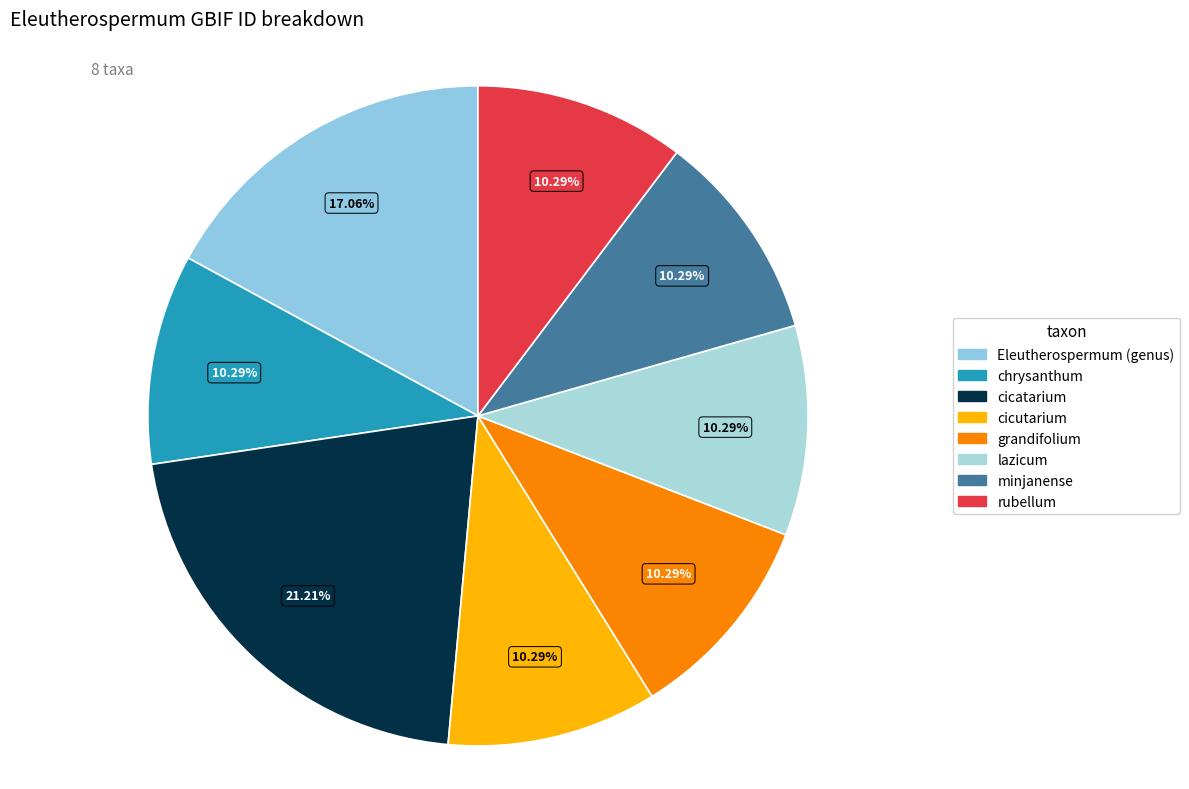

What is the change in value from chrysanthum to cicatarium?

+3856686